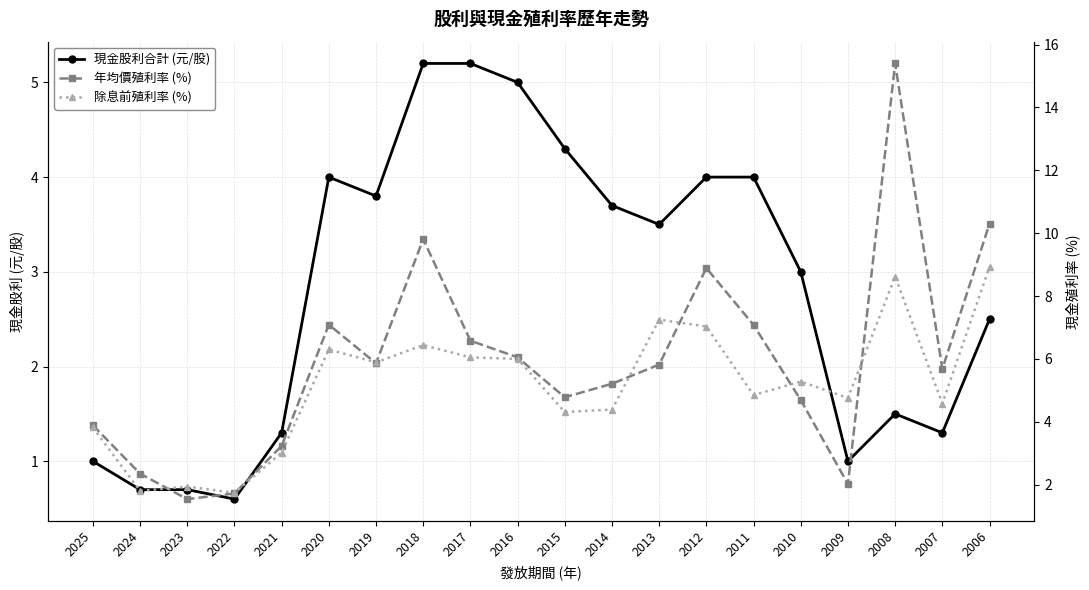

Rank the categories by 除息前殖利率 (%) value from lowest to highest.

2022, 2024, 2023, 2021, 2025, 2015, 2014, 2007, 2009, 2011, 2010, 2019, 2016, 2017, 2020, 2018, 2012, 2013, 2008, 2006